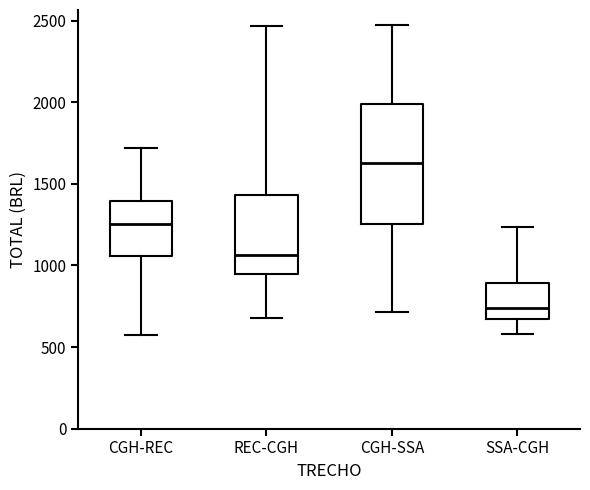

Reading left to right, read every box against the y-axis: the position of its median line, the range the box covers, and the ends of its whiskers. The values are not printed on the chart, so give them approximately, as read against the axis.

CGH-REC: median 1250, box 1050 to 1400, whiskers 550 to 1700
REC-CGH: median 1050, box 950 to 1450, whiskers 700 to 2450
CGH-SSA: median 1650, box 1250 to 2000, whiskers 700 to 2450
SSA-CGH: median 750, box 650 to 900, whiskers 600 to 1250